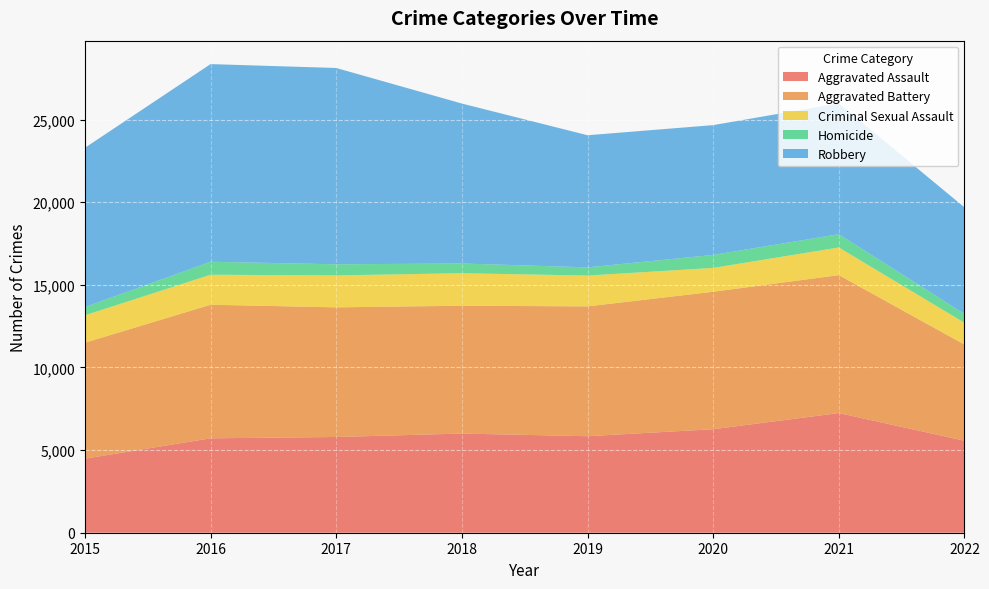

Reading left to right, list all the values displayed in this chart.

Aggravated Assault: 4480	5712	5793	6001	5840	6263	7241	5566
Aggravated Battery: 7018	8085	7845	7735	7857	8319	8347	5819
Criminal Sexual Assault: 1660	1815	1933	1967	1864	1443	1674	1318
Homicide: 496	786	672	589	498	785	802	534
Robbery: 9638	11960	11880	9679	7994	7855	7918	6451